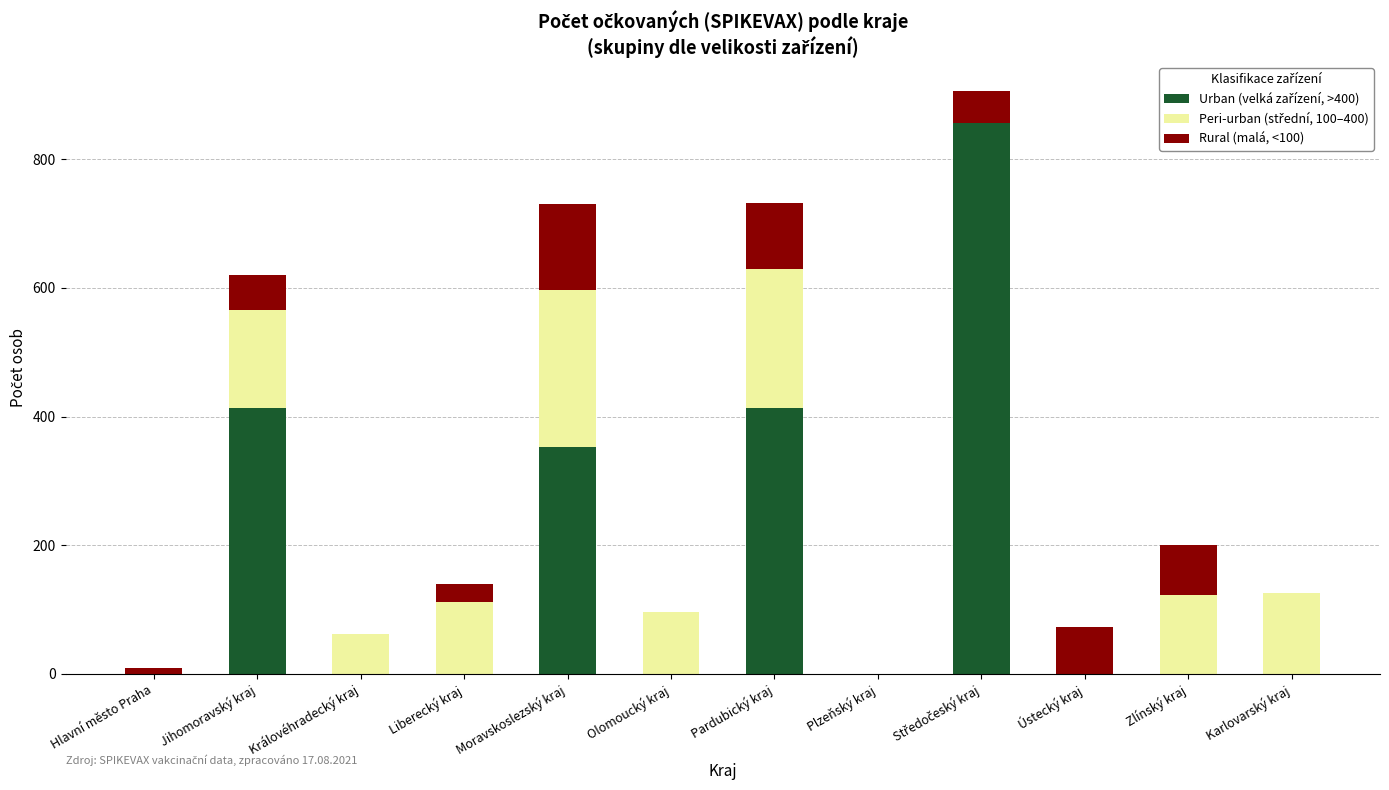

What is the total value across all series at Pardubický kraj?

732